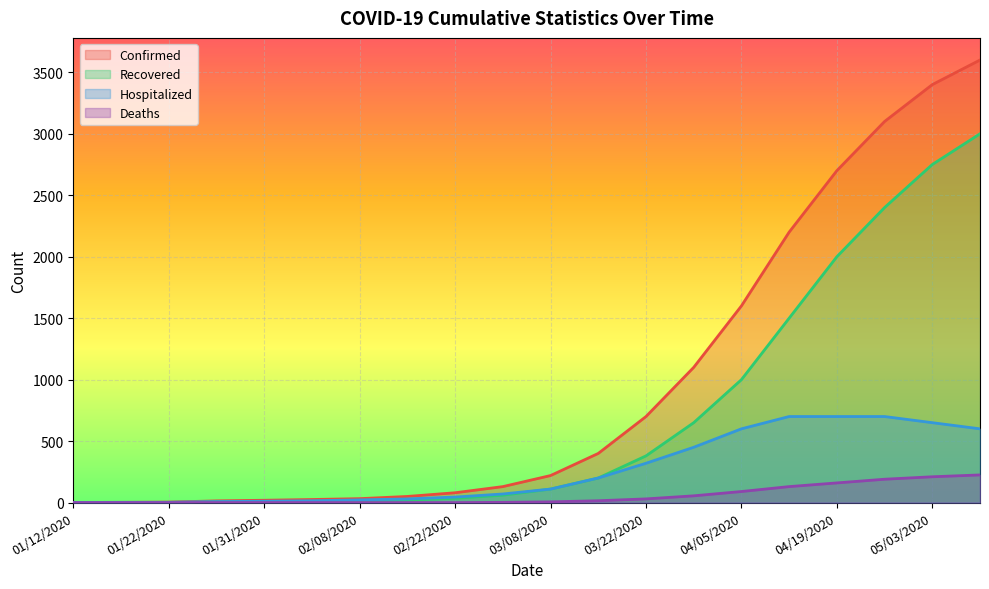

What is the difference between the Deaths values at 04/12/2020 and 03/22/2020?

100